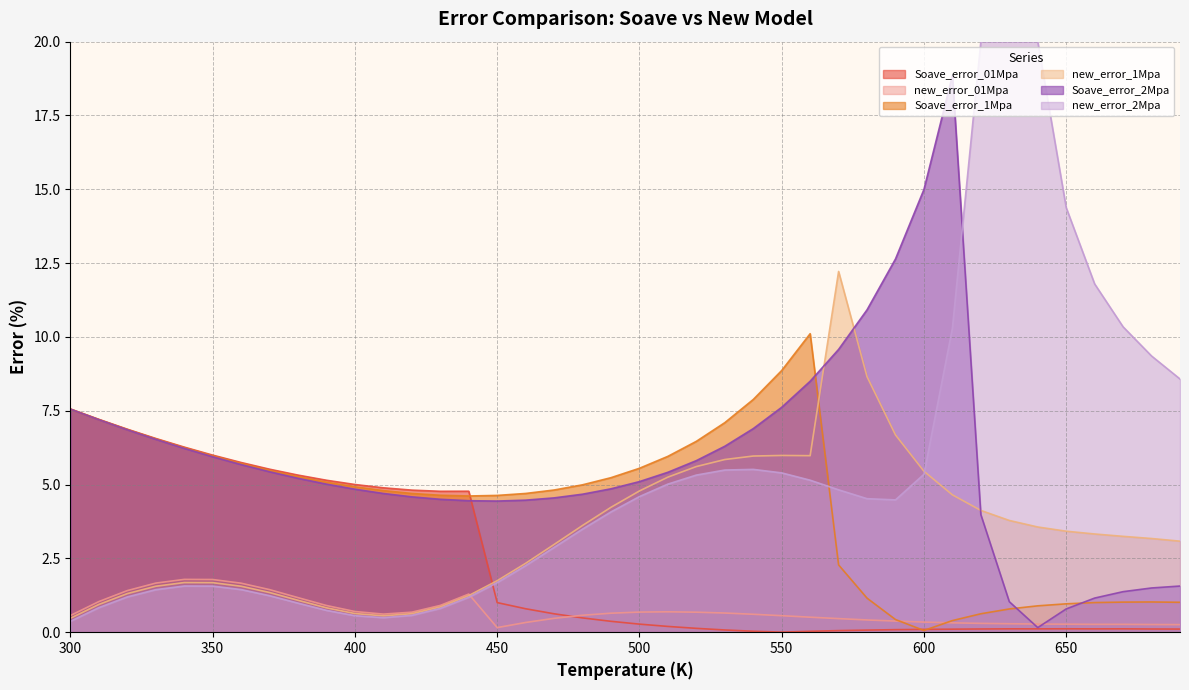

True or false: new_error_2Mpa has a value of 0.6 at 400.

True